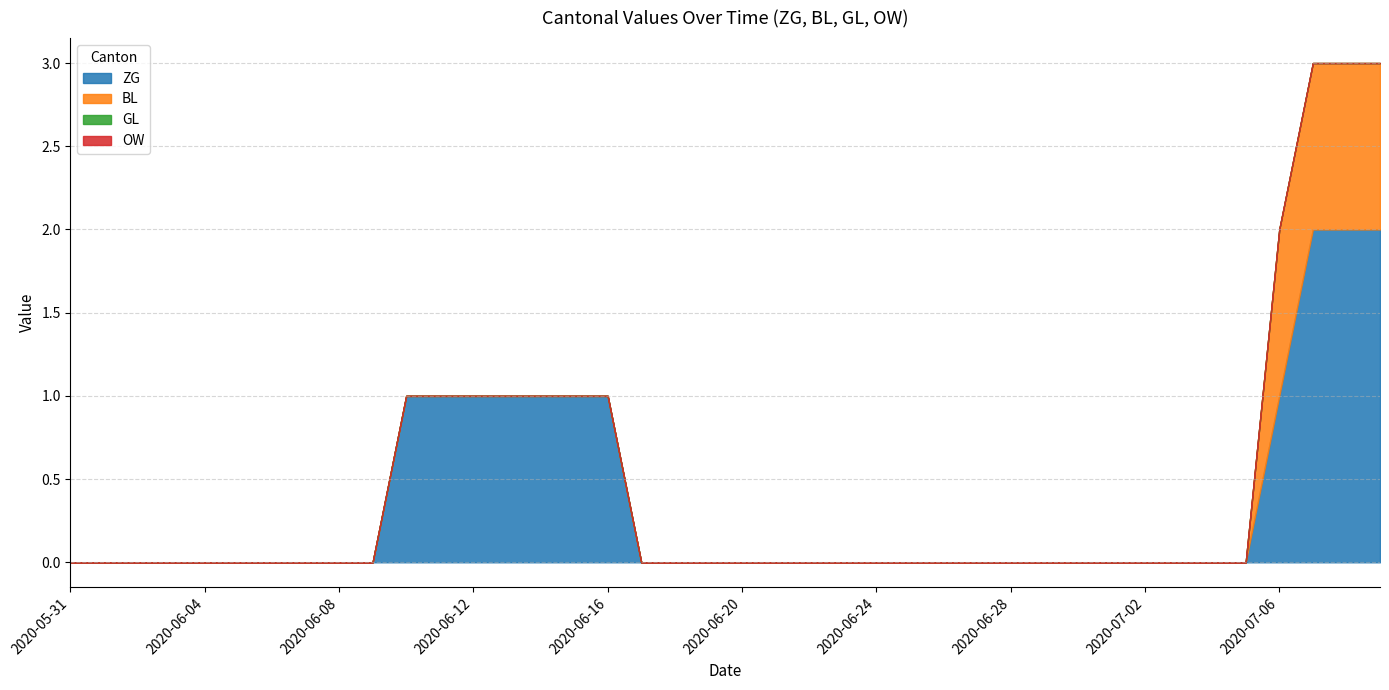

True or false: BL and OW intersect in this chart.

False